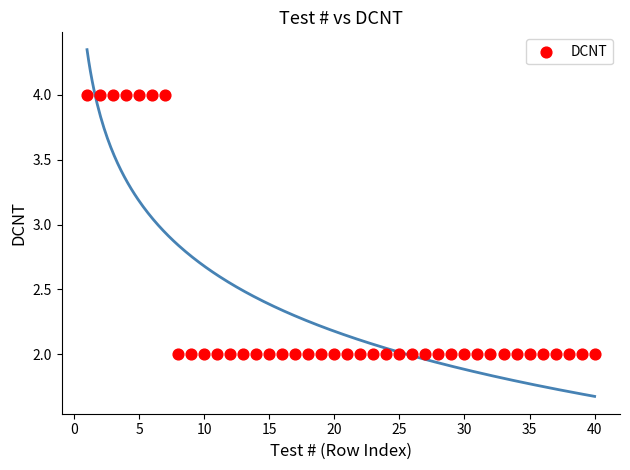

What is the range of X values (max minus min)?

39